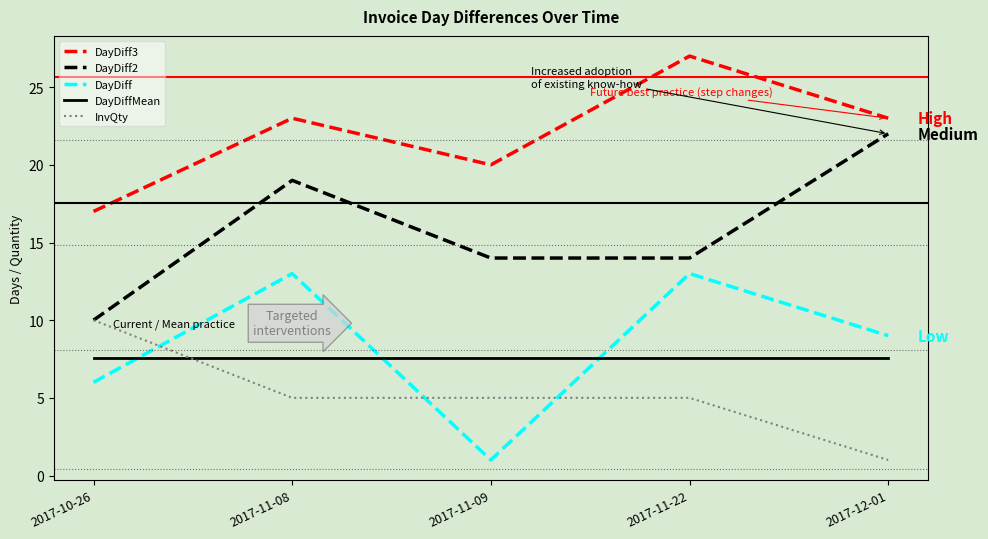

What is the smallest value displayed?

1.0